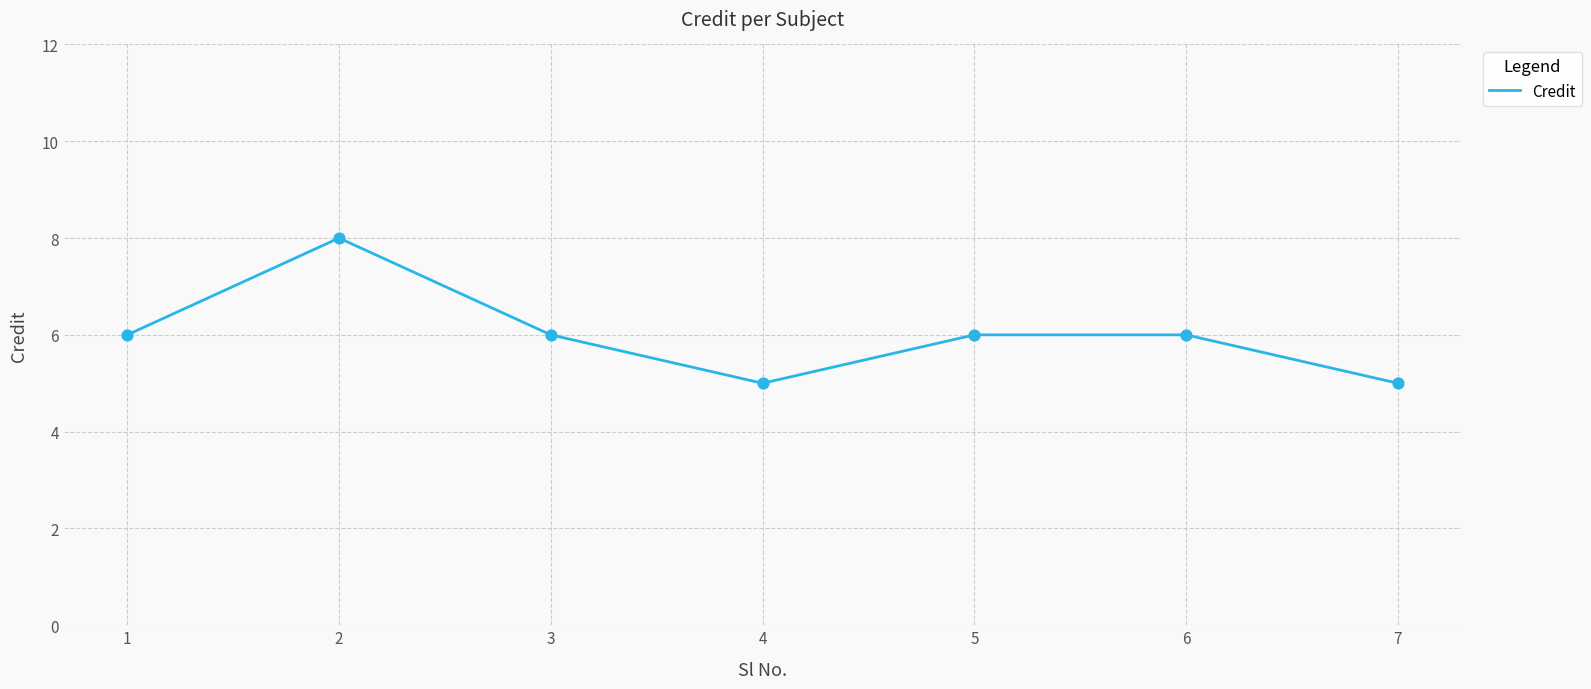

Which has a higher value, 5 or 7?

5